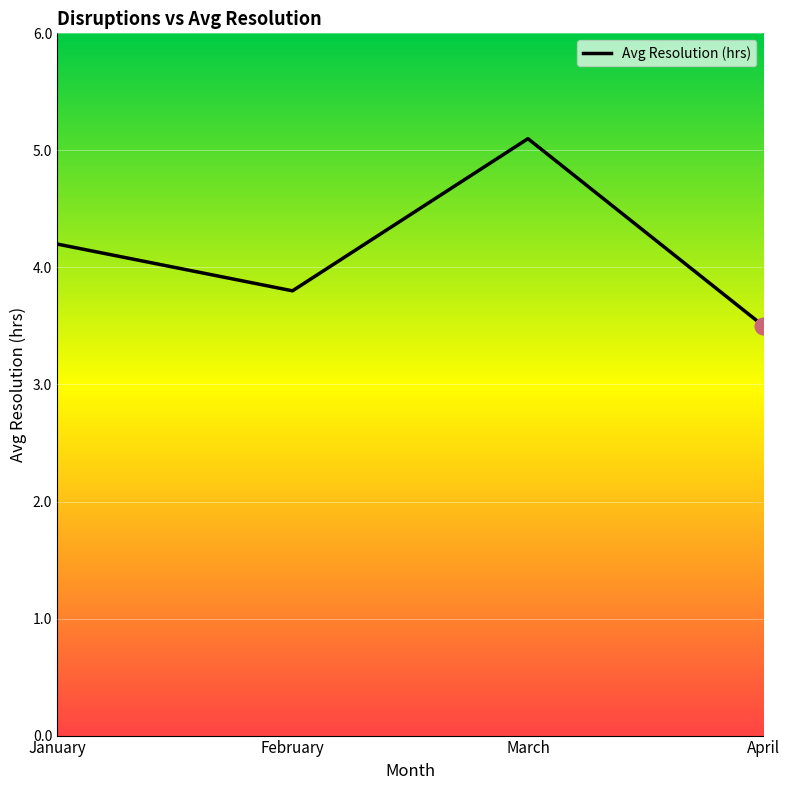

How many distinct data groups are displayed?

1